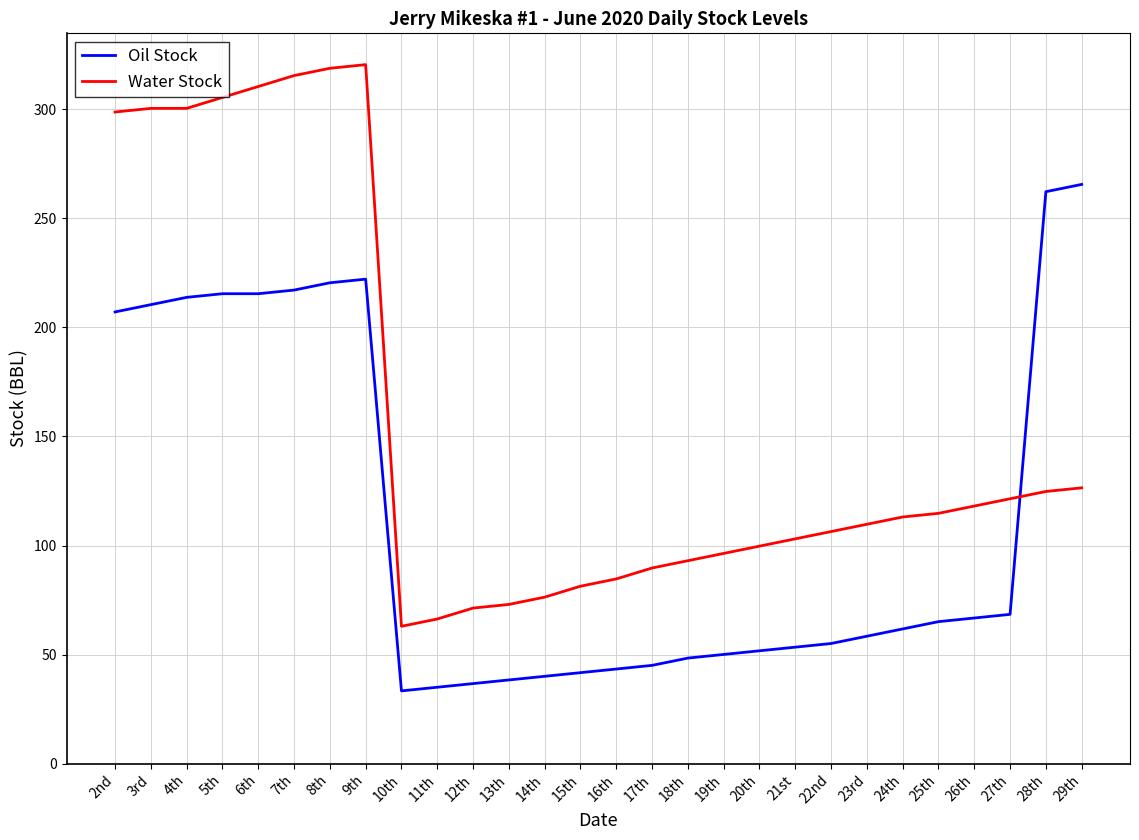

What is the difference between the second highest and minimum values in the Oil Stock series?

228.8